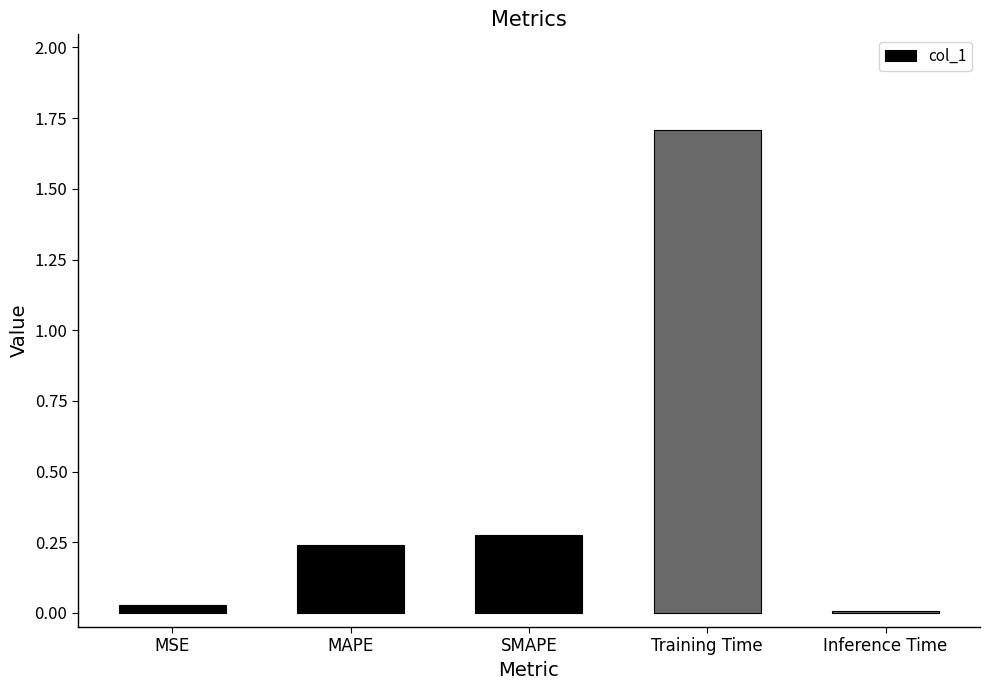

At which label is the value closest to 0?

Inference Time